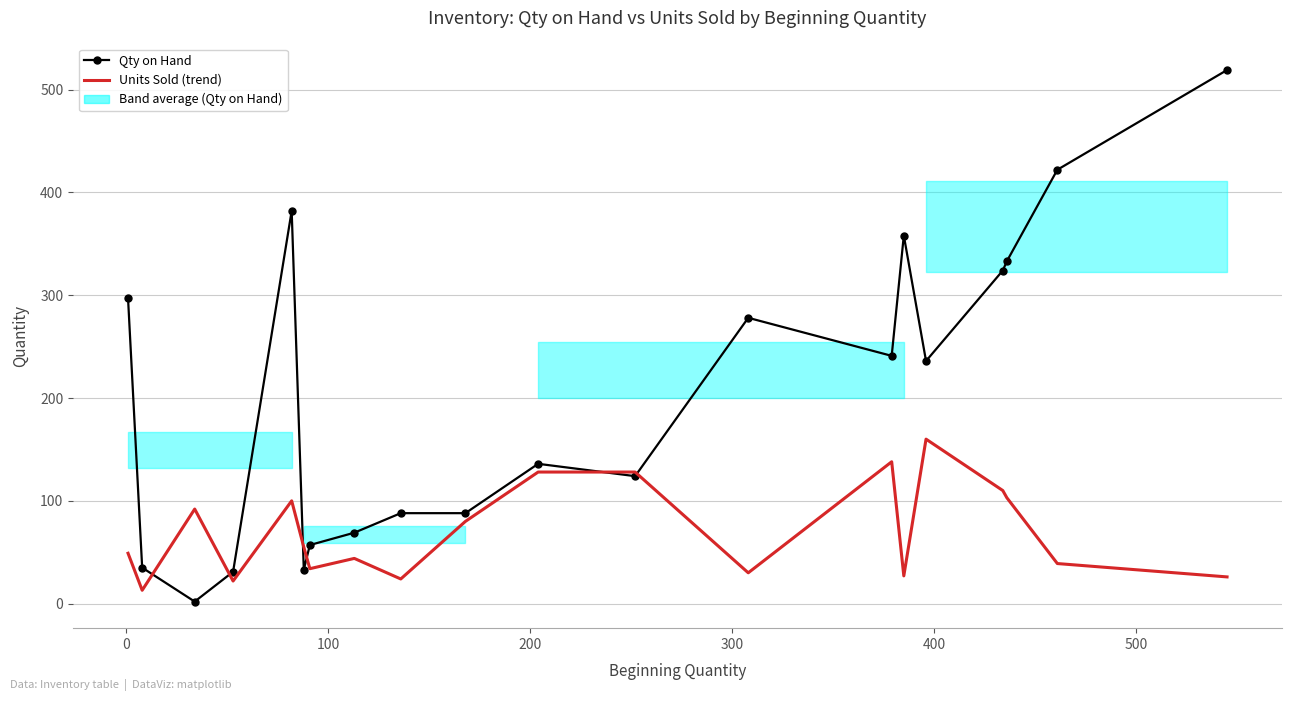

True or false: Qty on Hand has a value of 116 at 600.

False